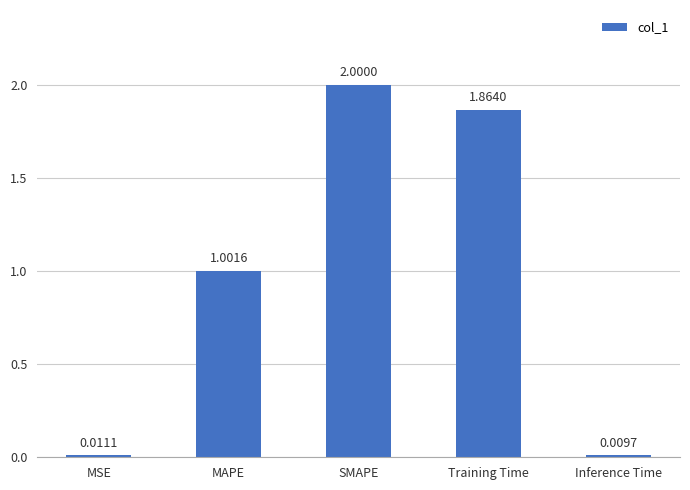

List the labels in order of value, largest first.

SMAPE, Training Time, MAPE, MSE, Inference Time